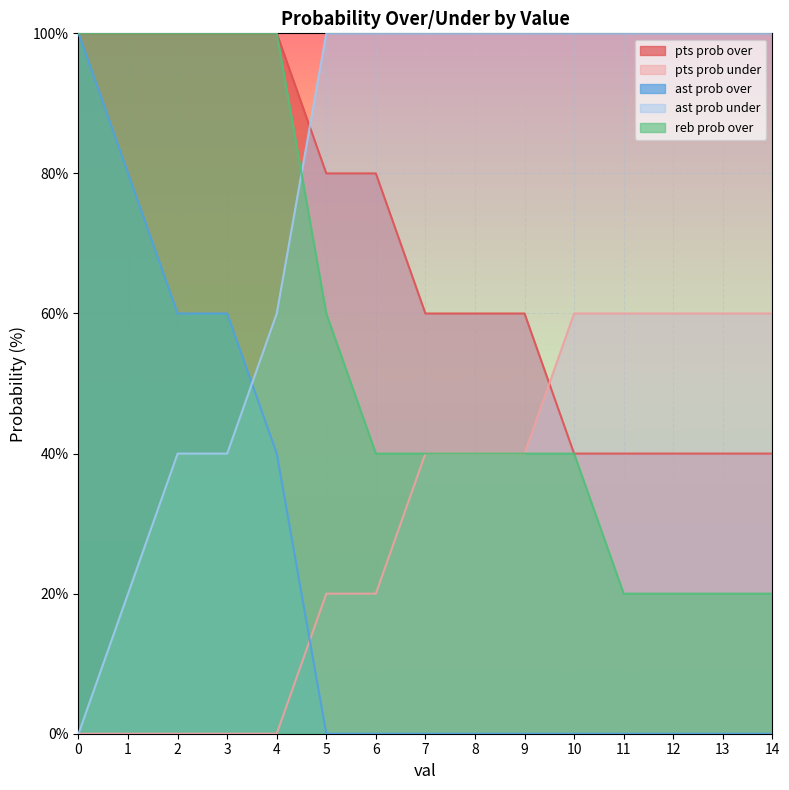

How many intersections are there between ast prob under and pts prob over?

1